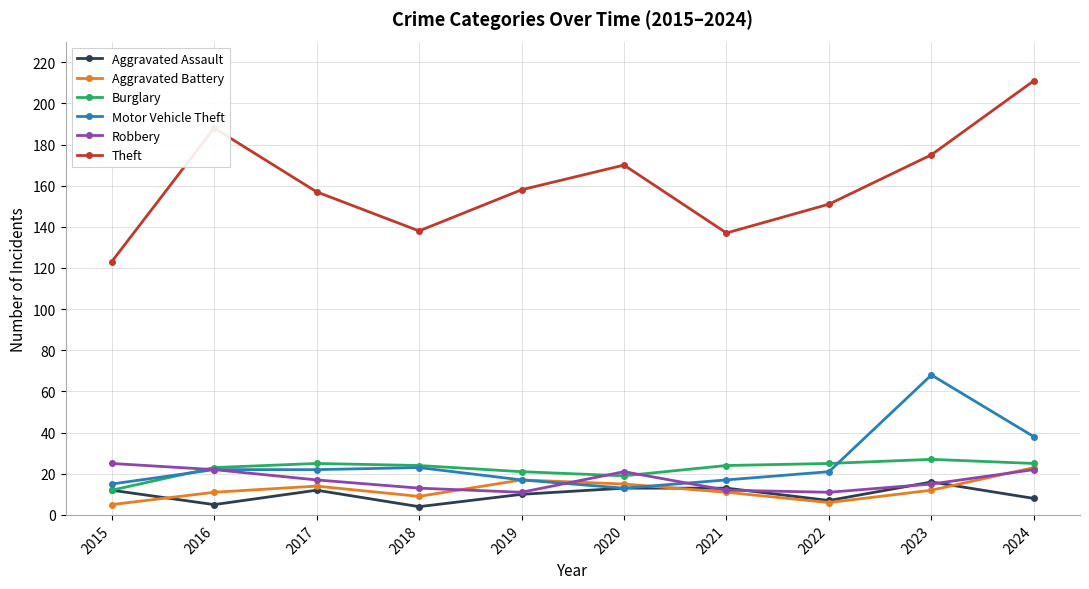

Reading left to right, extract all data points from this chart.

Aggravated Assault: 2015=12	2016=5	2017=12	2018=4	2019=10	2020=13	2021=13	2022=7	2023=16	2024=8
Aggravated Battery: 2015=5	2016=11	2017=14	2018=9	2019=17	2020=15	2021=11	2022=6	2023=12	2024=23
Burglary: 2015=12	2016=23	2017=25	2018=24	2019=21	2020=19	2021=24	2022=25	2023=27	2024=25
Motor Vehicle Theft: 2015=15	2016=22	2017=22	2018=23	2019=17	2020=13	2021=17	2022=21	2023=68	2024=38
Robbery: 2015=25	2016=22	2017=17	2018=13	2019=11	2020=21	2021=12	2022=11	2023=15	2024=22
Theft: 2015=123	2016=188	2017=157	2018=138	2019=158	2020=170	2021=137	2022=151	2023=175	2024=211